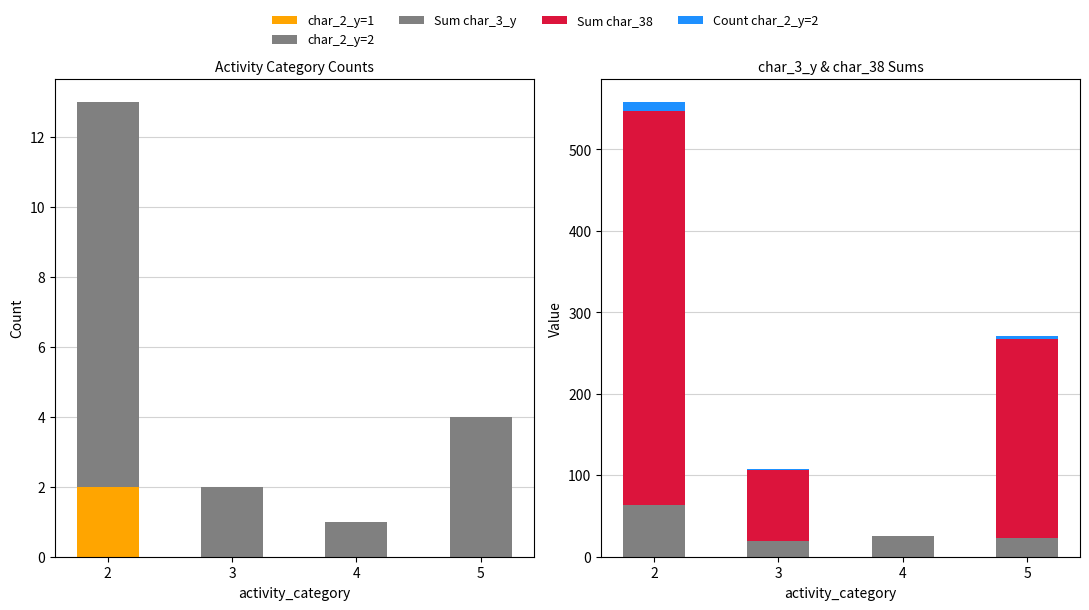

What is the greatest value displayed?

483